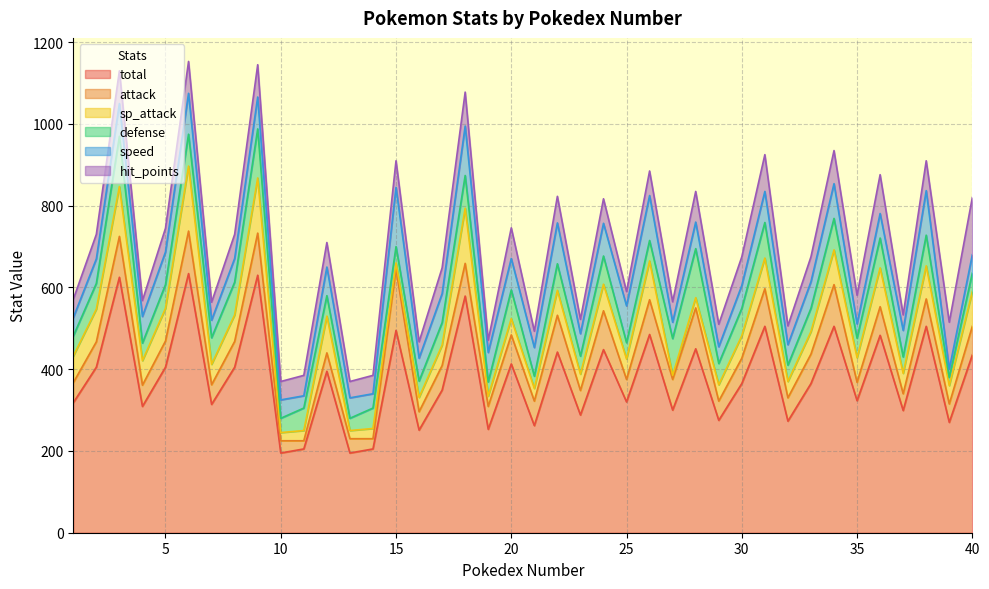

What is the minimum value shown in the chart?

10